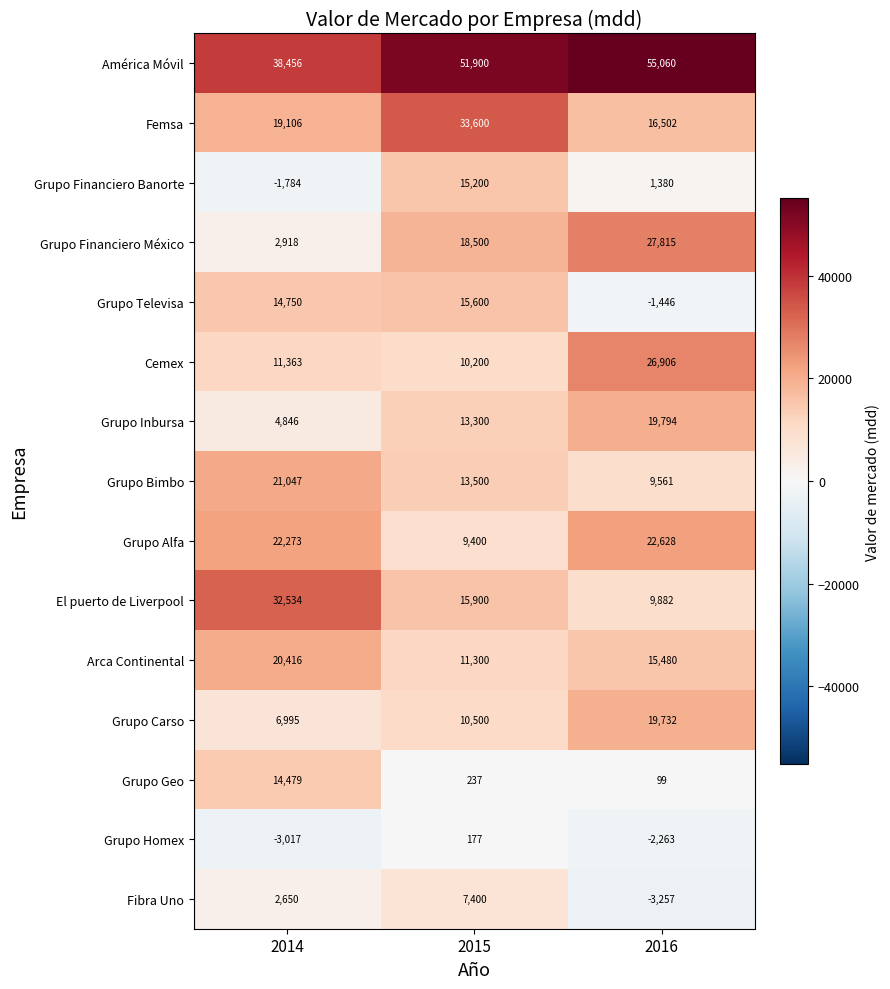

Which series has the widest spread of values?

Grupo Financiero México